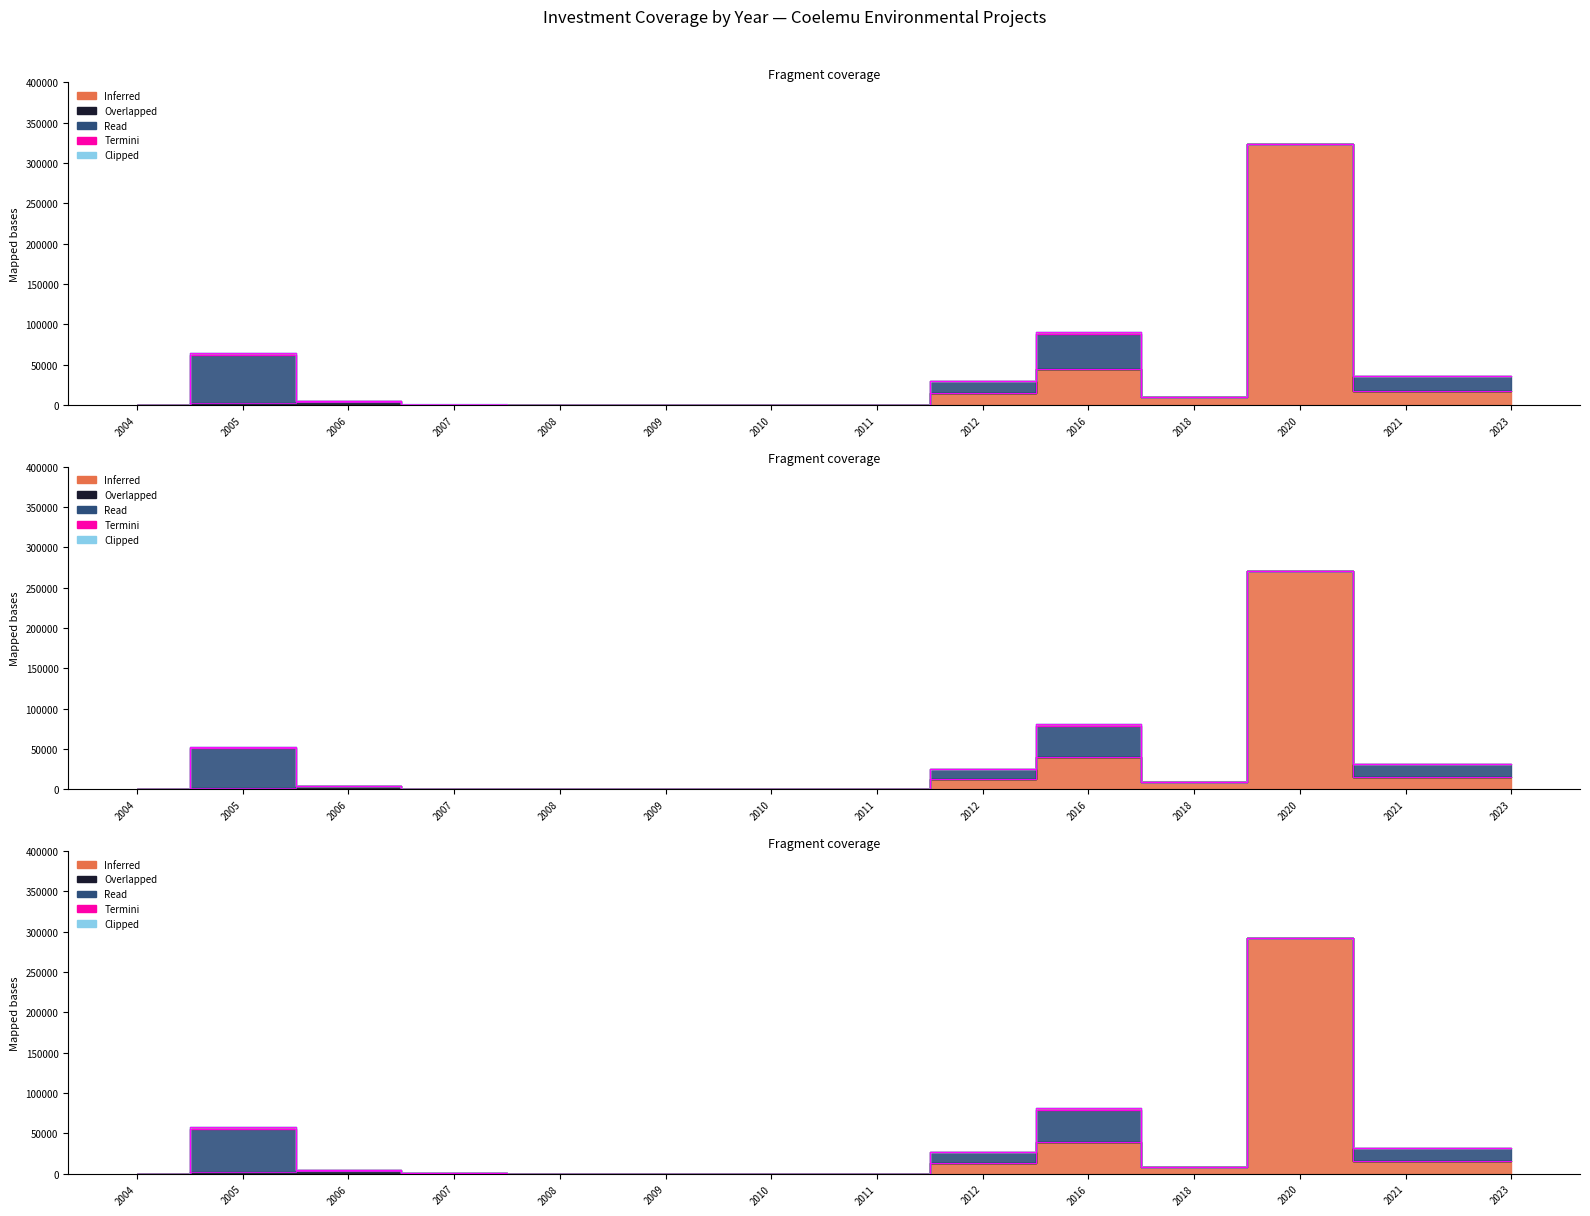

How many lines are shown in the chart?

5